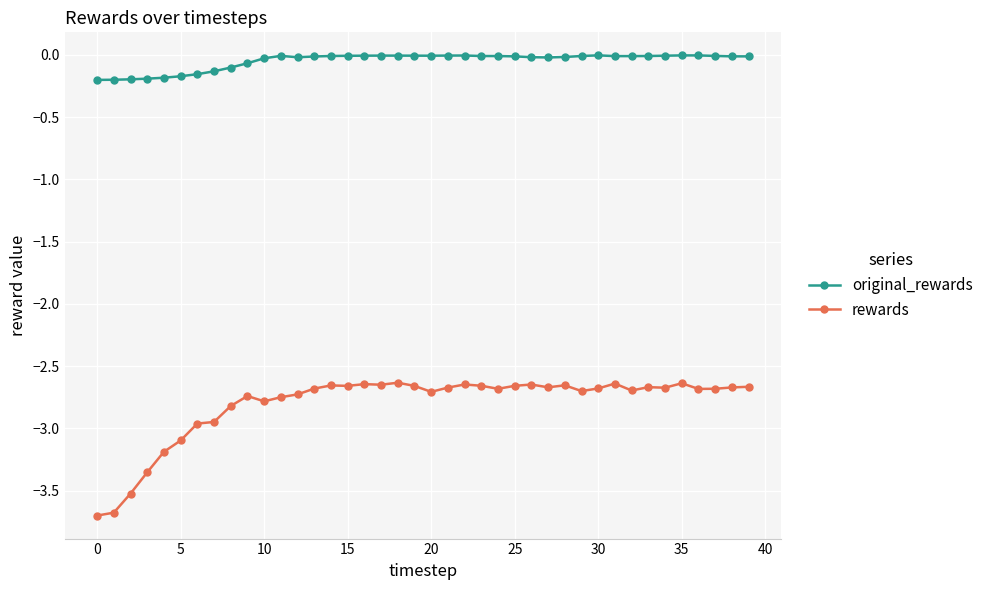

Which series has the largest range (max minus min)?

rewards